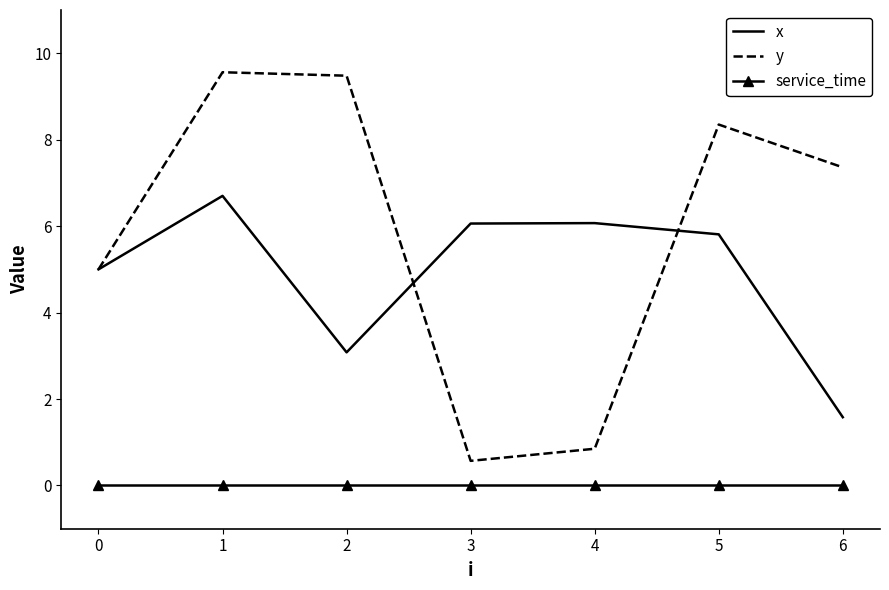

List the series in order of their overall mean, lowest first.

service_time, x, y